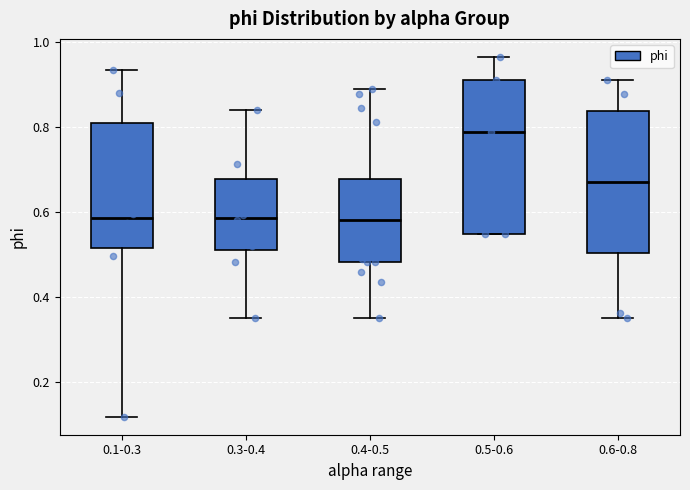

Reading left to right, read every box against the y-axis: the position of its median line, the range the box covers, and the ends of its whiskers. The values are not printed on the chart, so give them approximately, as read against the axis.

0.1-0.3: median 0.58, box 0.52 to 0.80, whiskers 0.12 to 0.94
0.3-0.4: median 0.58, box 0.50 to 0.68, whiskers 0.34 to 0.84
0.4-0.5: median 0.58, box 0.48 to 0.68, whiskers 0.34 to 0.88
0.5-0.6: median 0.78, box 0.54 to 0.90, whiskers 0.54 to 0.96
0.6-0.8: median 0.68, box 0.50 to 0.84, whiskers 0.34 to 0.90